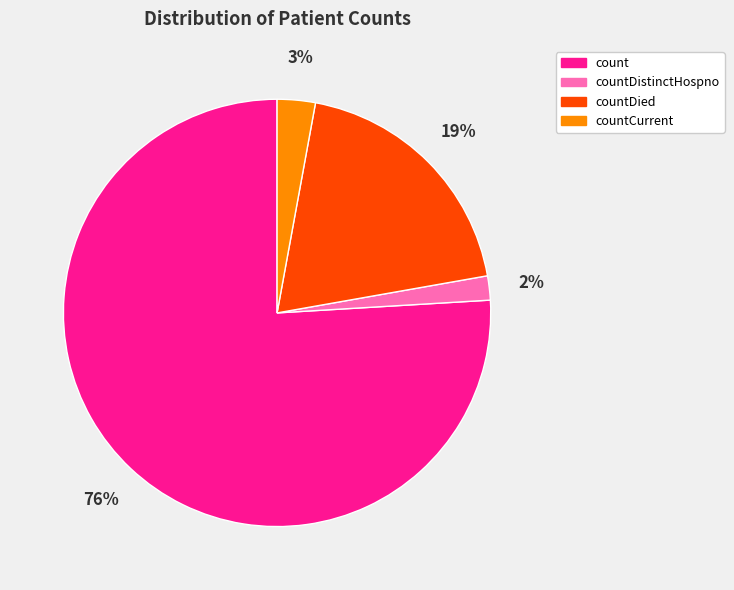

Which slice is the smallest?

countDistinctHospno